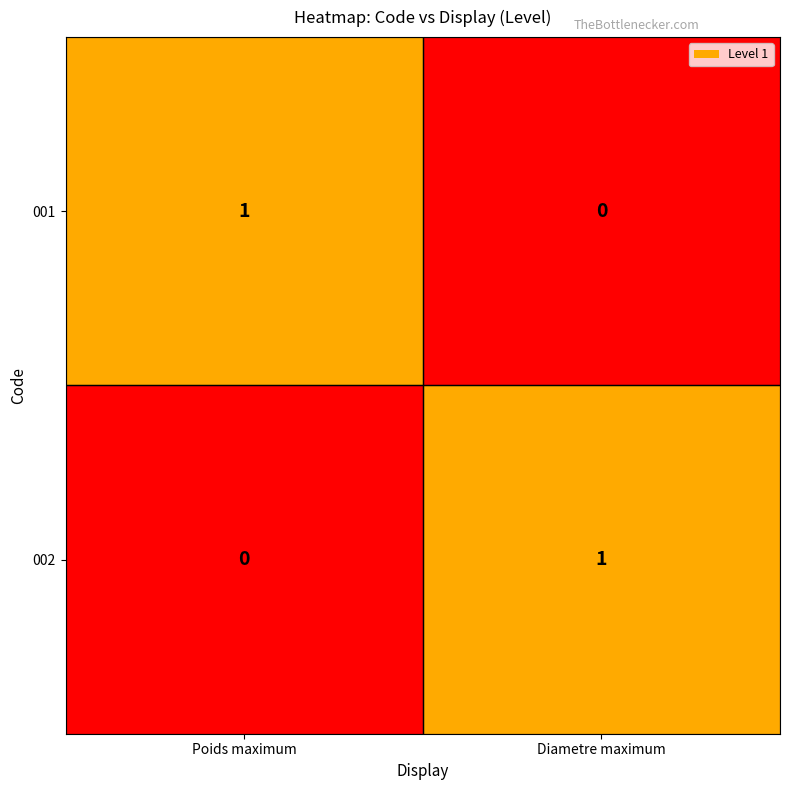

Is the value of 001 at Poids maximum greater than the value of 002 at Poids maximum?

Yes